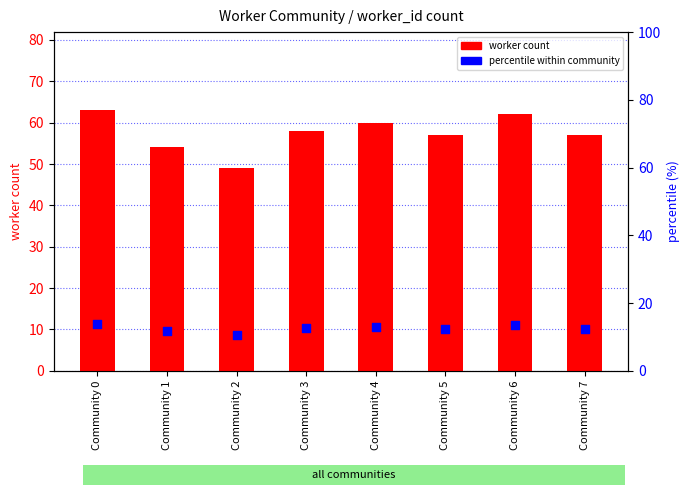

Which series has the largest Y range (max minus min)?

worker count